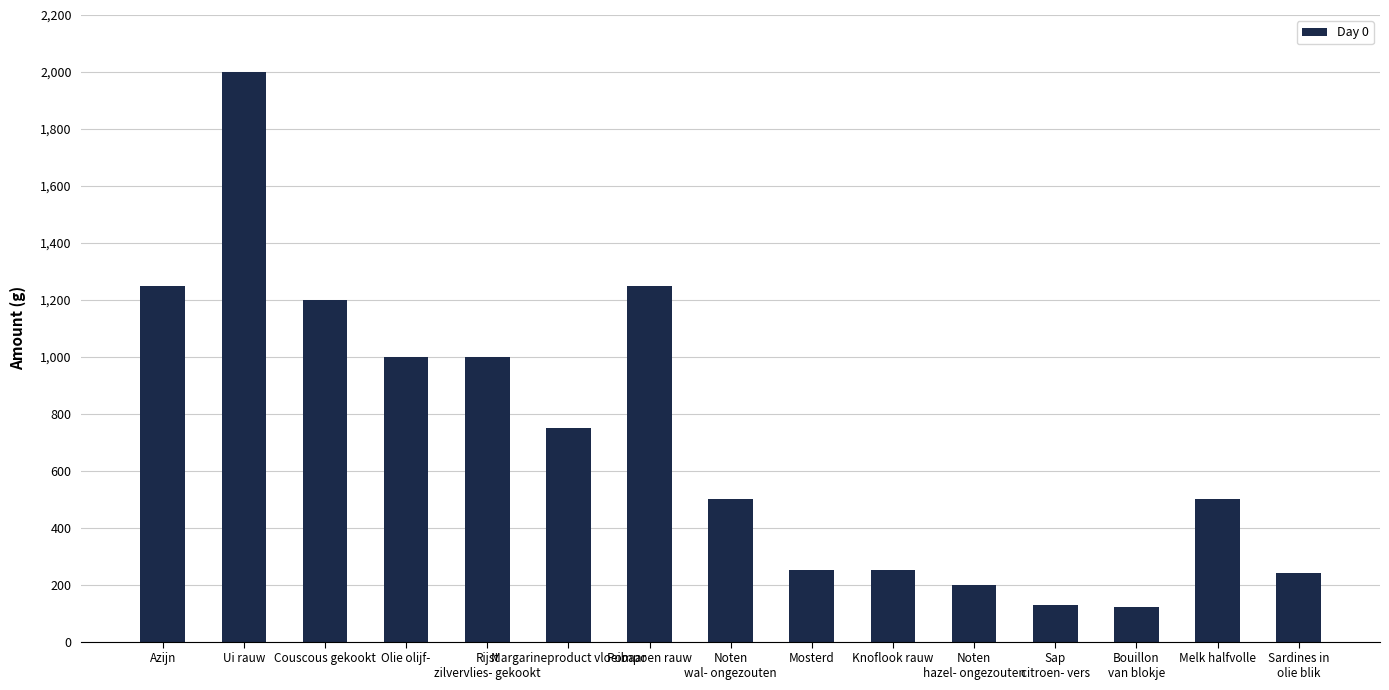

Between Rijst
zilvervlies- gekookt and Mosterd, which is larger?

Rijst
zilvervlies- gekookt